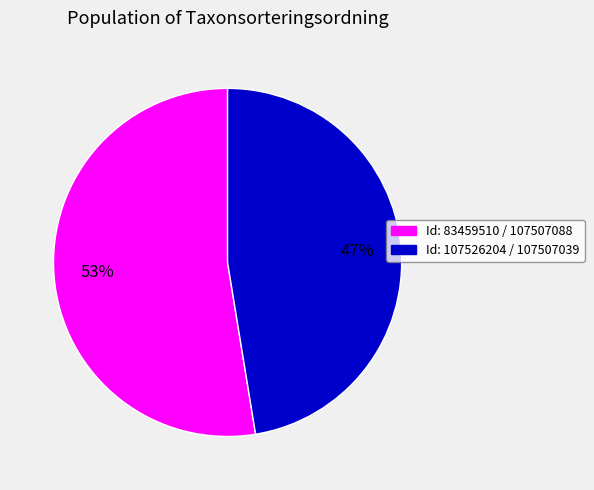

Which category has the smallest portion of the pie?

Id: 107526204 / 107507039